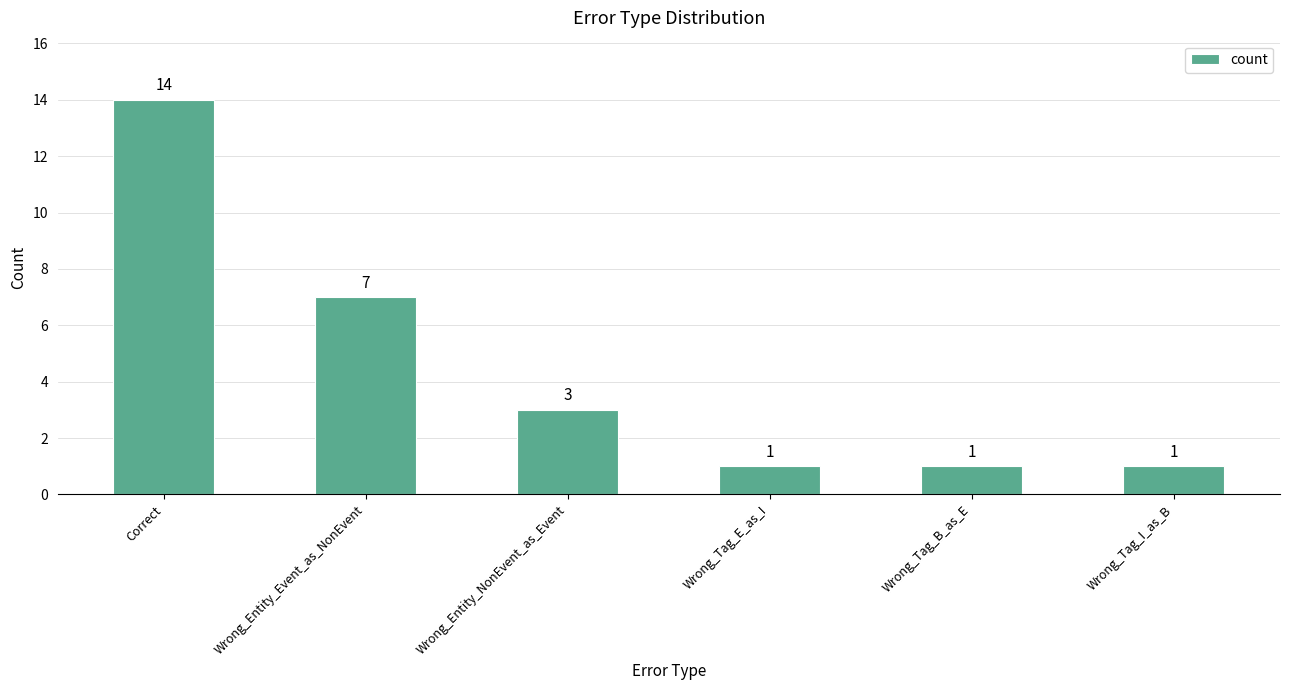

What is the greatest value displayed?

14